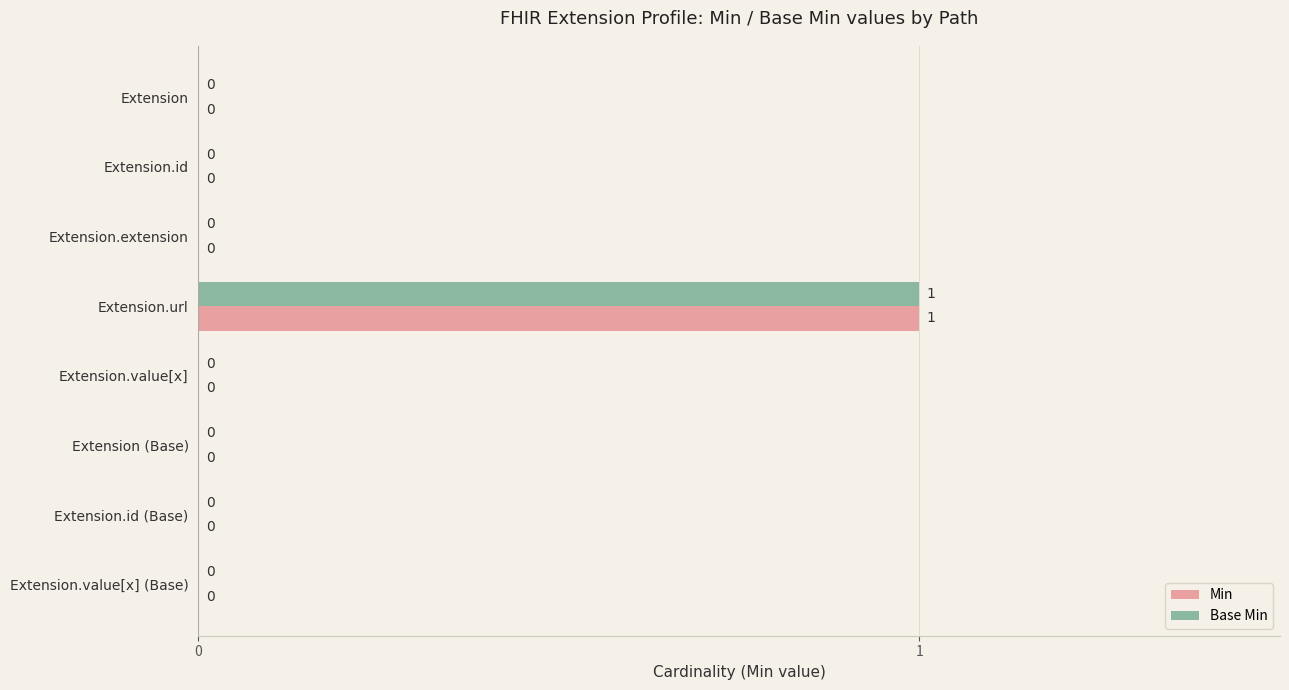

The value of Min at Extension.id is 0. True or false?

True